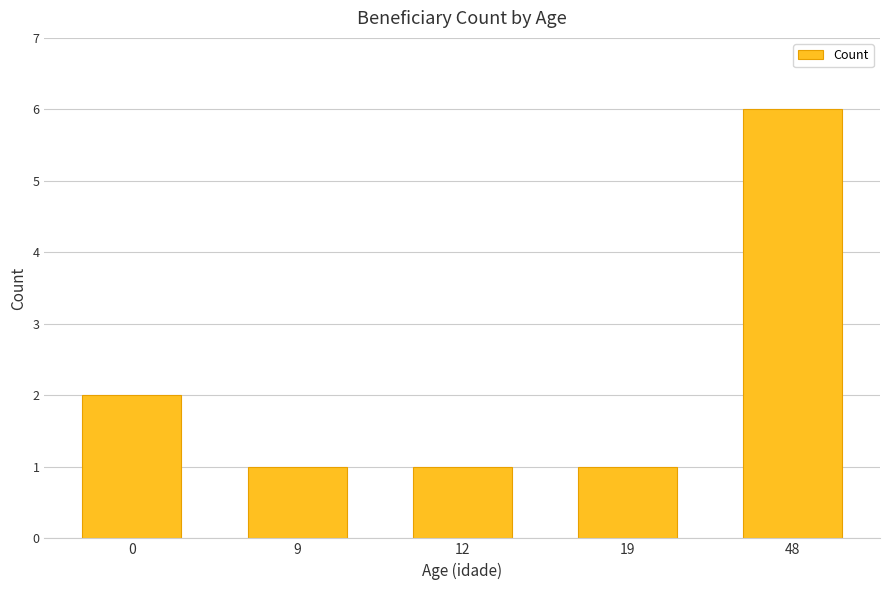

How many data points does each series have?

5